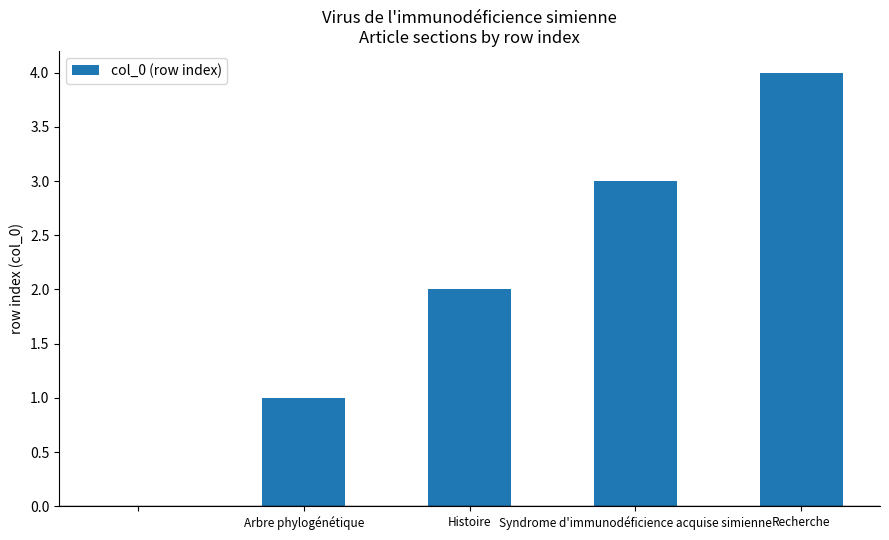

What is the maximum value shown in the chart?

4